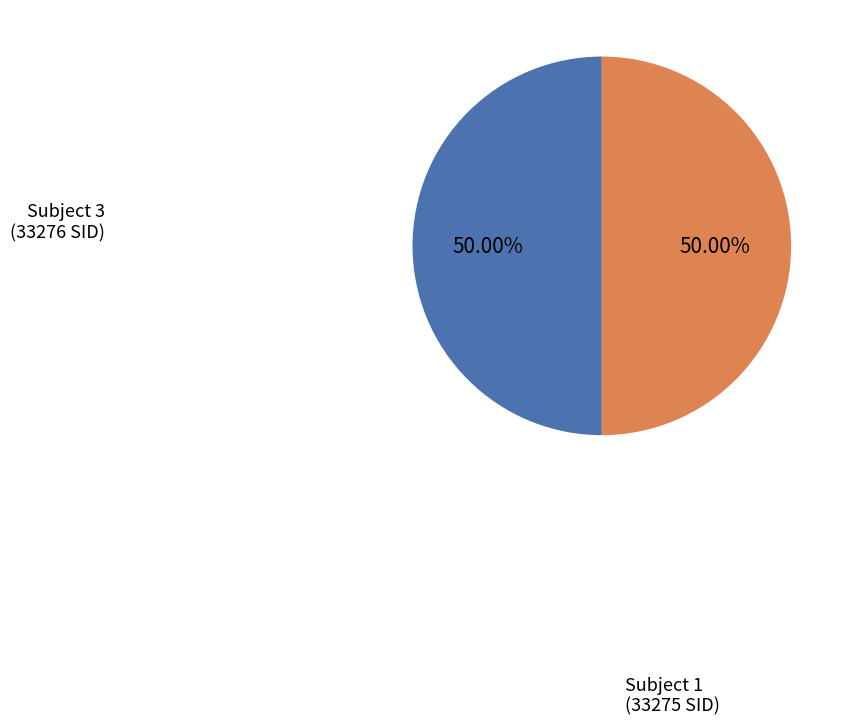

Rank the categories by value from highest to lowest.

3, 1